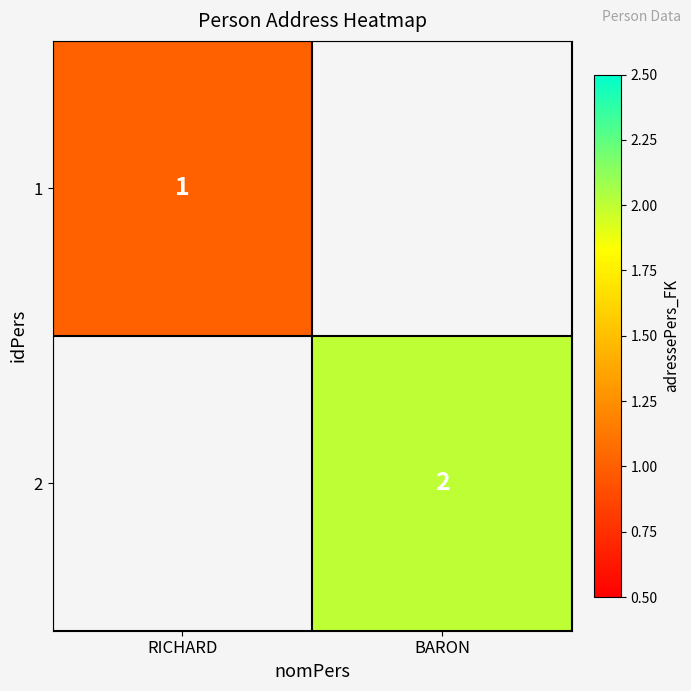

Between RICHARD and BARON, which is larger?

BARON